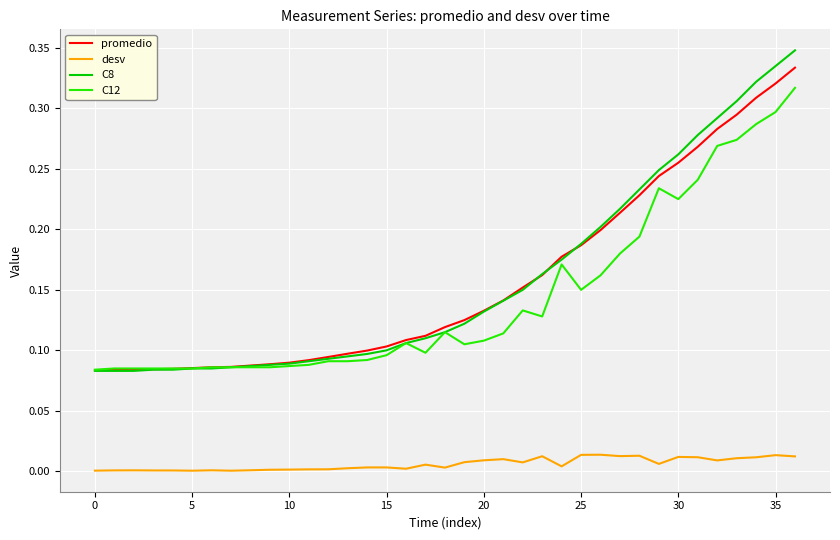

True or false: desv and C8 intersect in this chart.

False